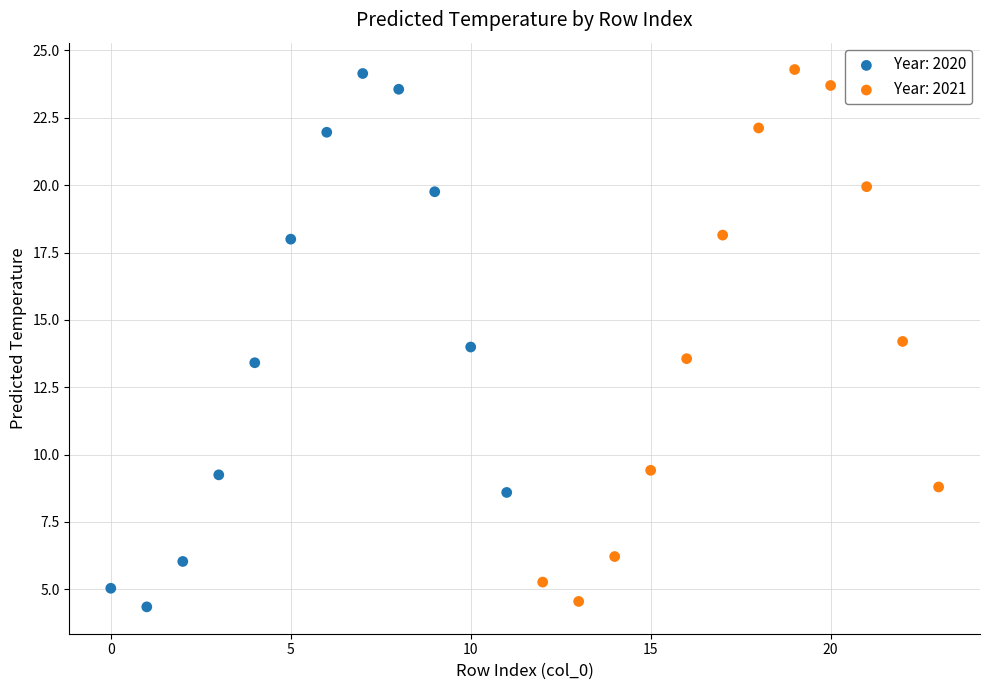

Which series contains the lowest Y value?

Year: 2020